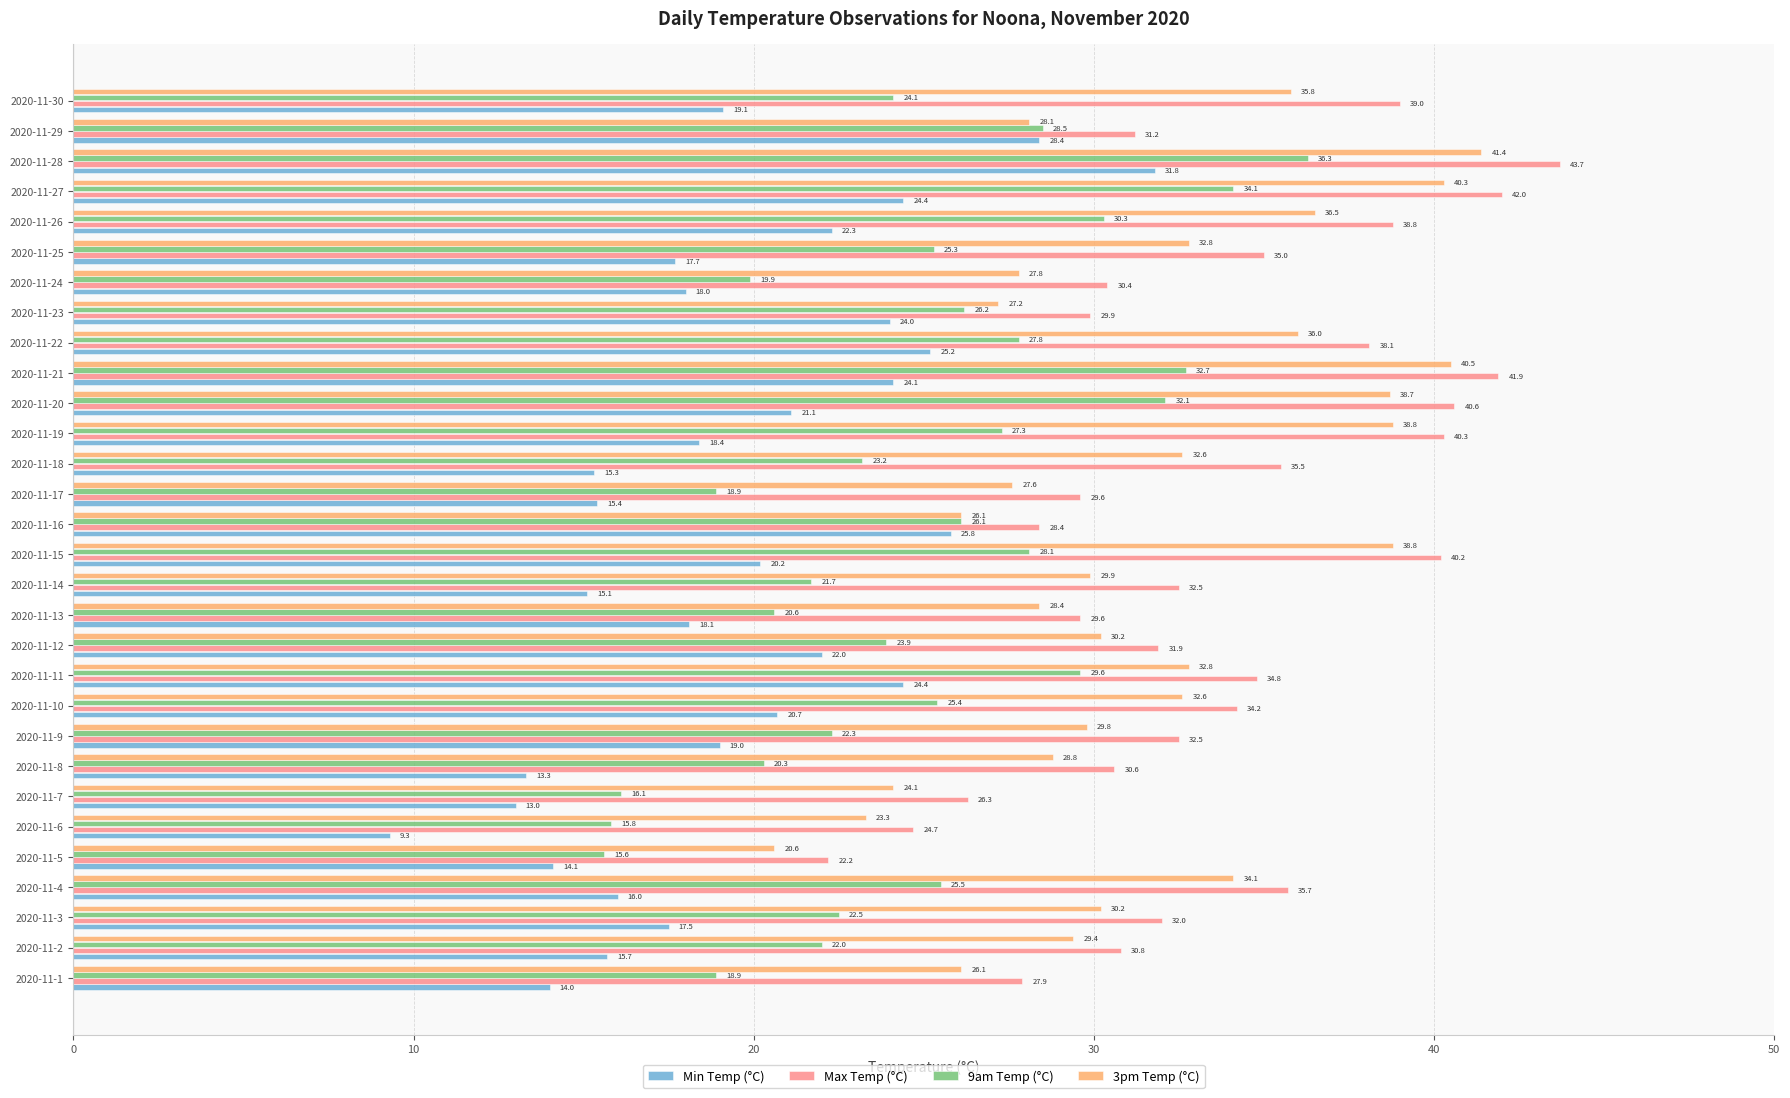

At how many categories does at least one series exceed 23?

29